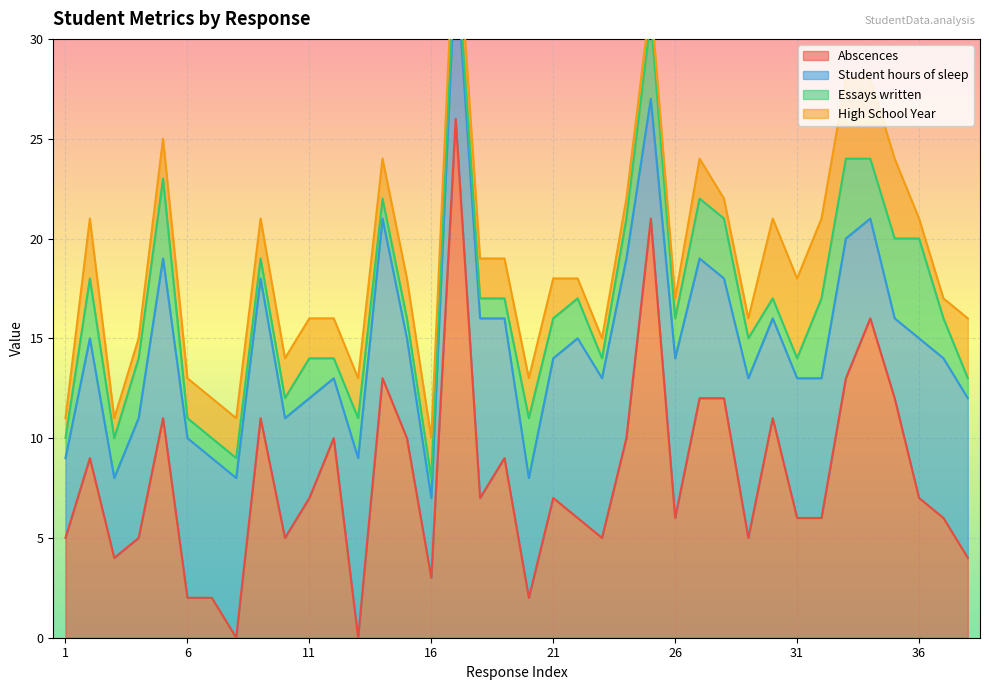

The Abscences series shows 6 at 26. True or false?

True